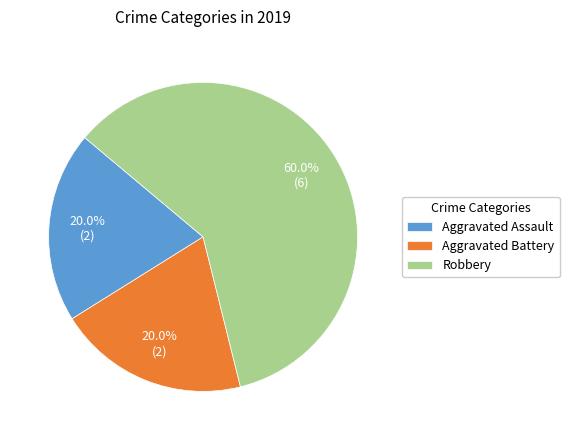

How many segments does this pie chart have?

3